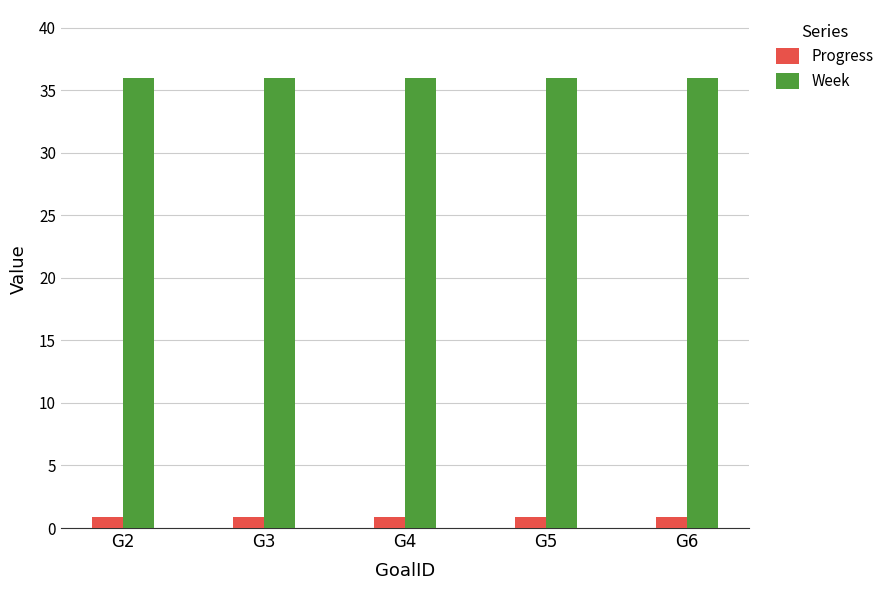

What is the spread (max minus min) of values at G2?

35.1